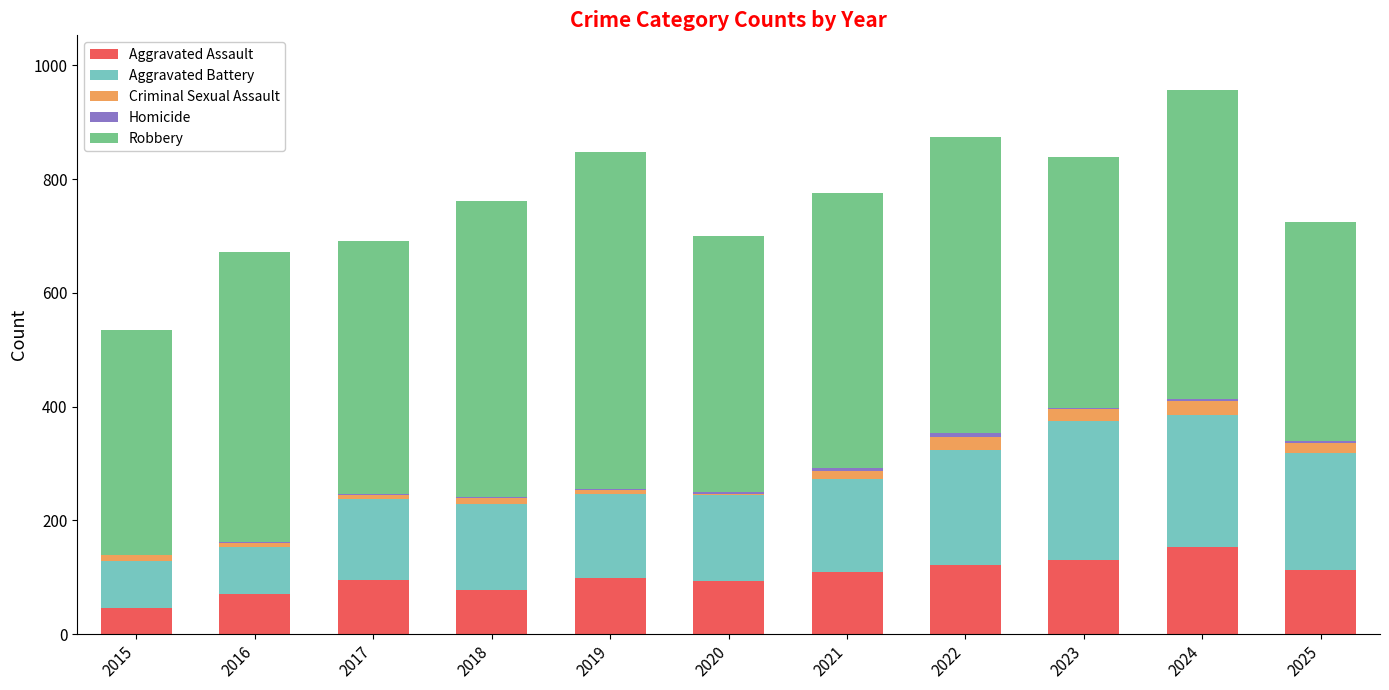

What is the maximum value for Aggravated Assault?

154